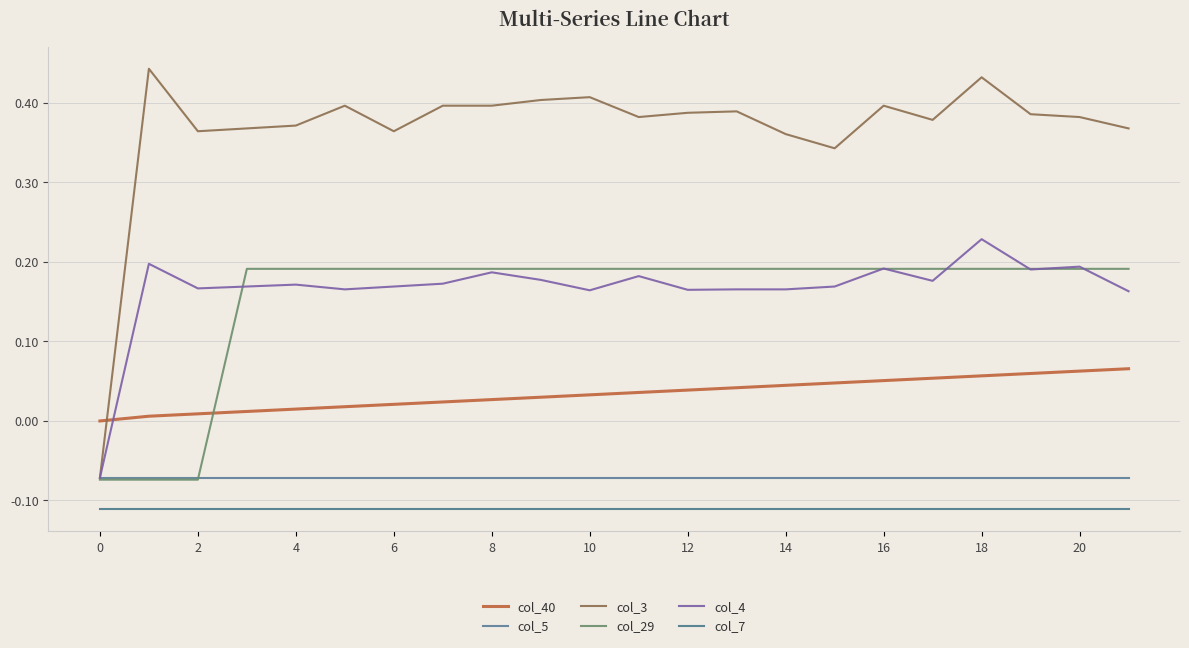

Reading right to left, list all the values displayed in this chart.

col_40: 0.1	0.1	0.1	0.1	0.1	0.1	0.0	0.0	0.0	0.0	0.0	0.0	0.0	0.0	0.0	0.0	0.0	0.0	0.0	0.0	0.0	0.0
col_5: -0.1	-0.1	-0.1	-0.1	-0.1	-0.1	-0.1	-0.1	-0.1	-0.1	-0.1	-0.1	-0.1	-0.1	-0.1	-0.1	-0.1	-0.1	-0.1	-0.1	-0.1	-0.1
col_3: 0.4	0.4	0.4	0.4	0.4	0.4	0.3	0.4	0.4	0.4	0.4	0.4	0.4	0.4	0.4	0.4	0.4	0.4	0.4	0.4	0.4	-0.1
col_29: 0.2	0.2	0.2	0.2	0.2	0.2	0.2	0.2	0.2	0.2	0.2	0.2	0.2	0.2	0.2	0.2	0.2	0.2	0.2	-0.1	-0.1	-0.1
col_4: 0.2	0.2	0.2	0.2	0.2	0.2	0.2	0.2	0.2	0.2	0.2	0.2	0.2	0.2	0.2	0.2	0.2	0.2	0.2	0.2	0.2	-0.1
col_7: -0.1	-0.1	-0.1	-0.1	-0.1	-0.1	-0.1	-0.1	-0.1	-0.1	-0.1	-0.1	-0.1	-0.1	-0.1	-0.1	-0.1	-0.1	-0.1	-0.1	-0.1	-0.1